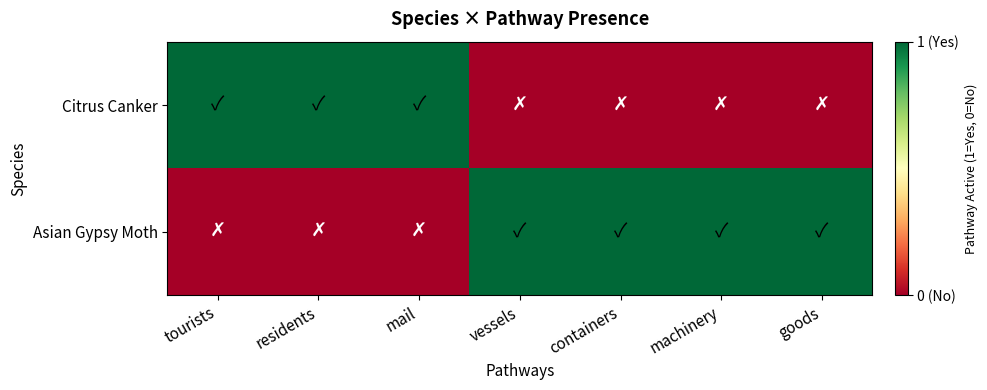

What is the total value across all series at containers?

1